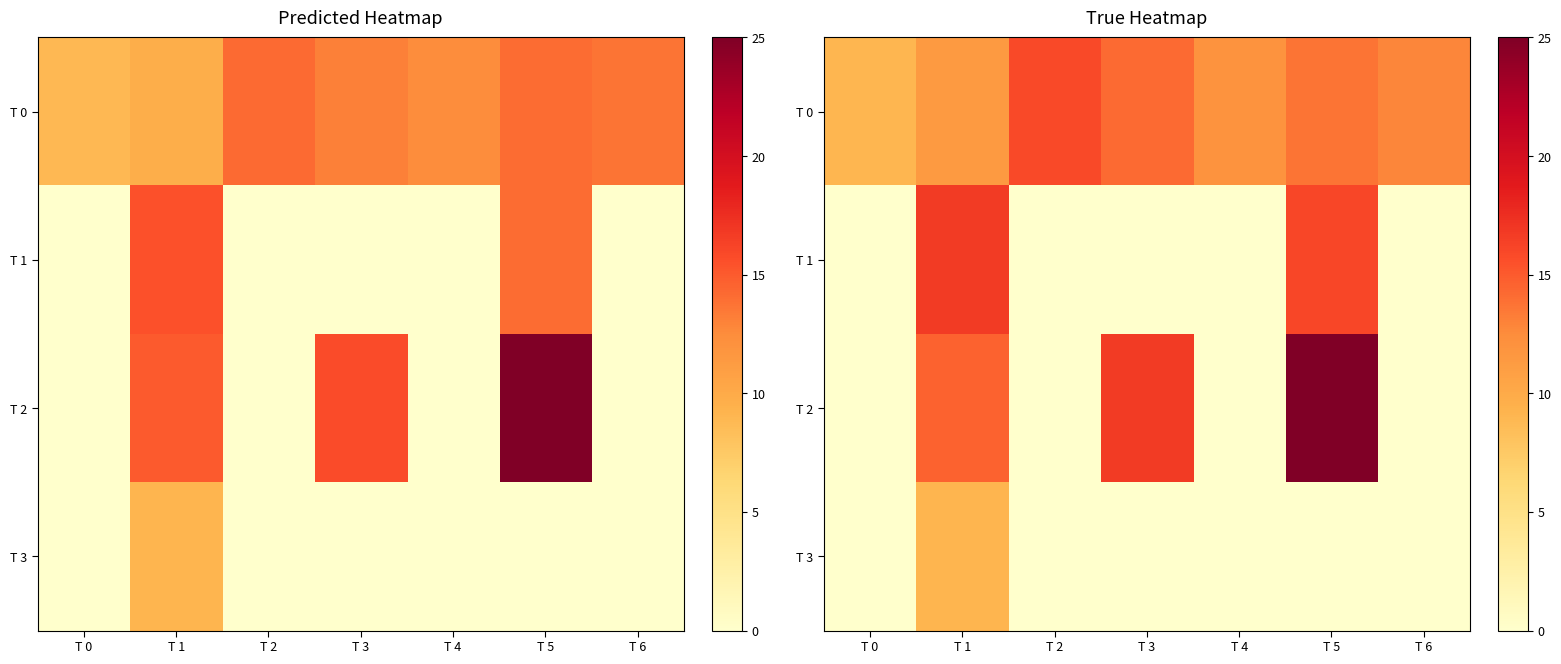

What is the sum of all T 2 values?

56.3